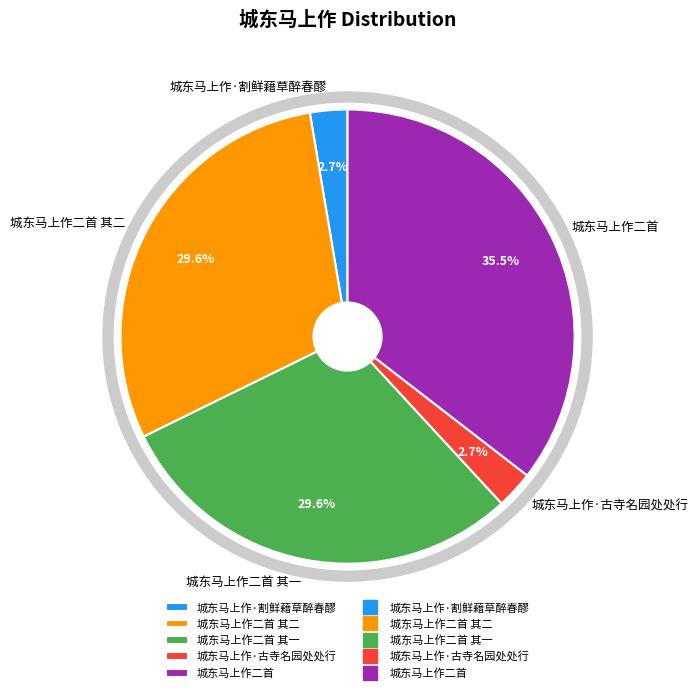

True or false: 城东马上作二首 accounts for 26% of the total.

False